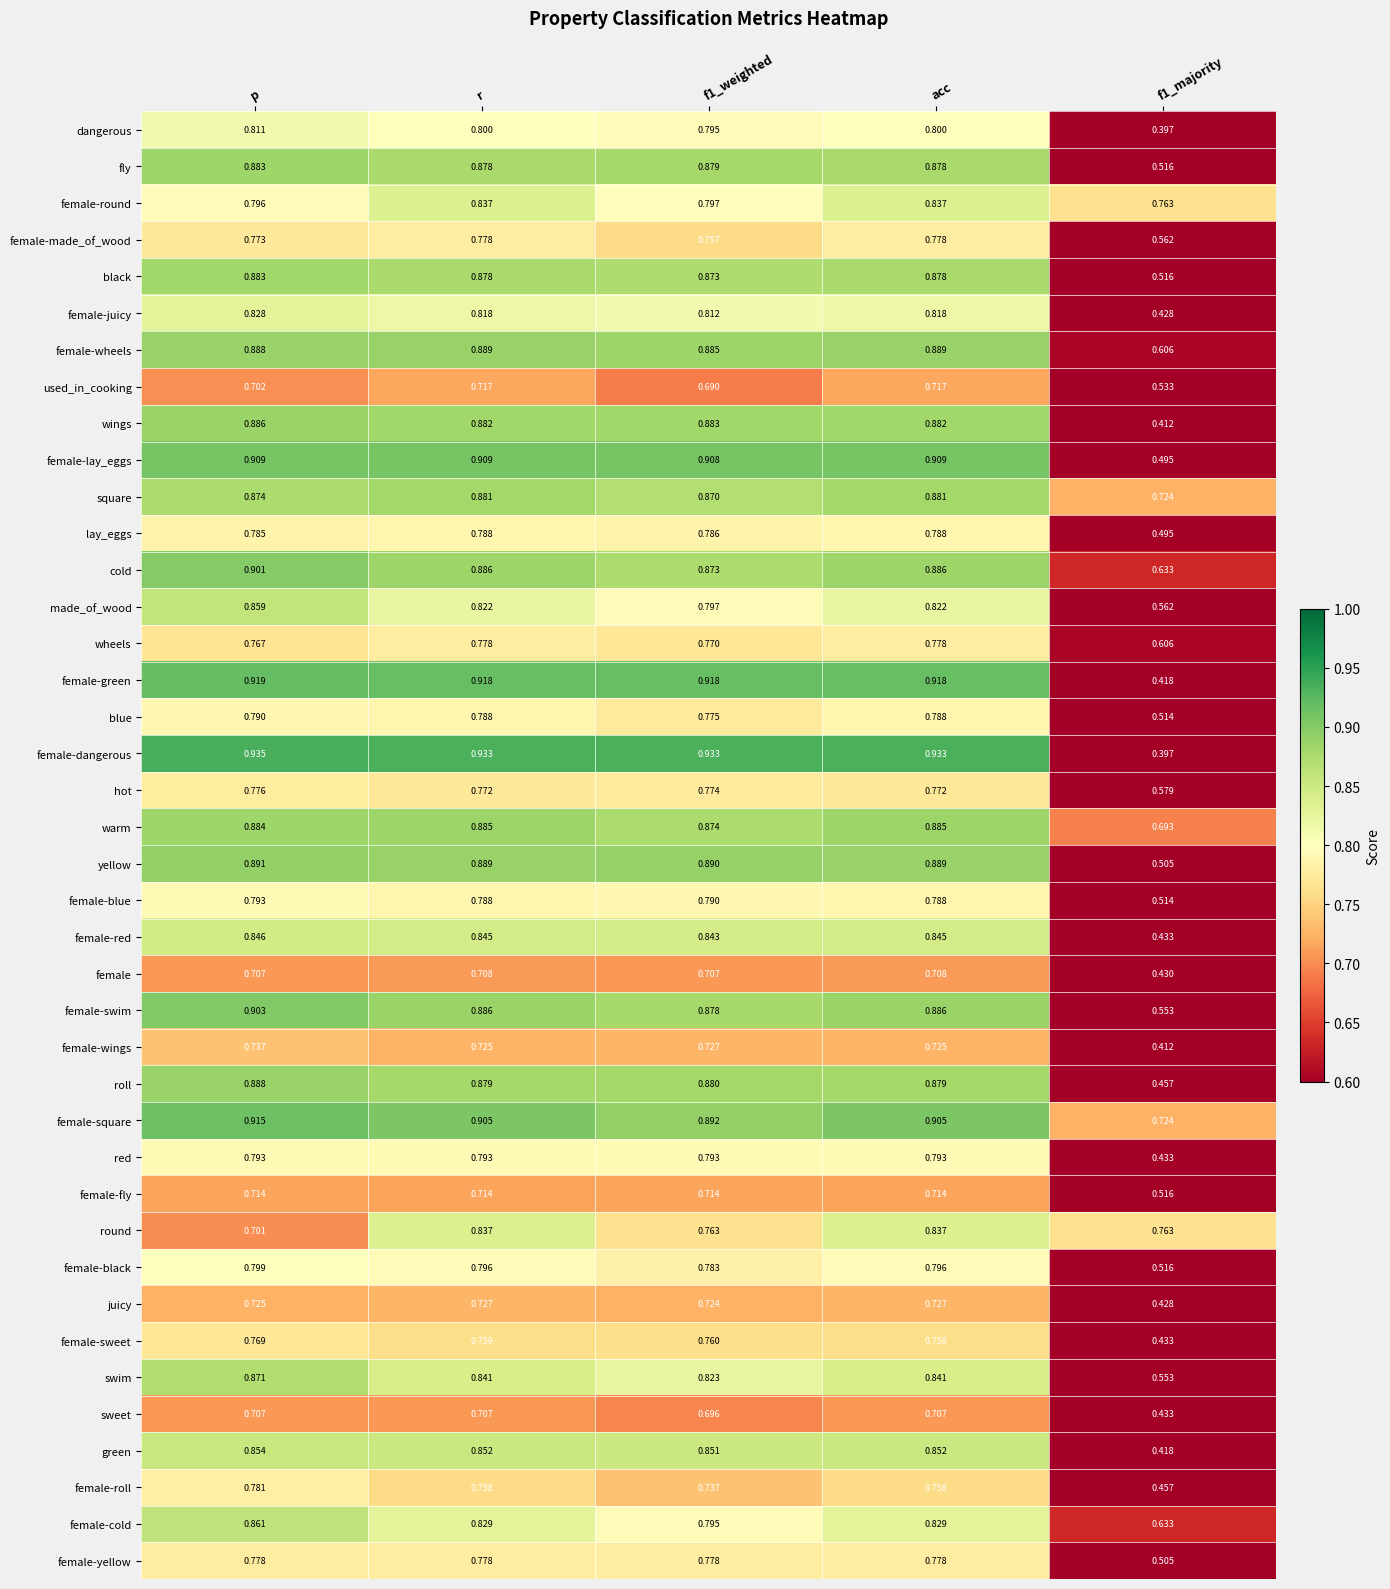

Is the value of female-juicy at p greater than the value of wings at p?

No